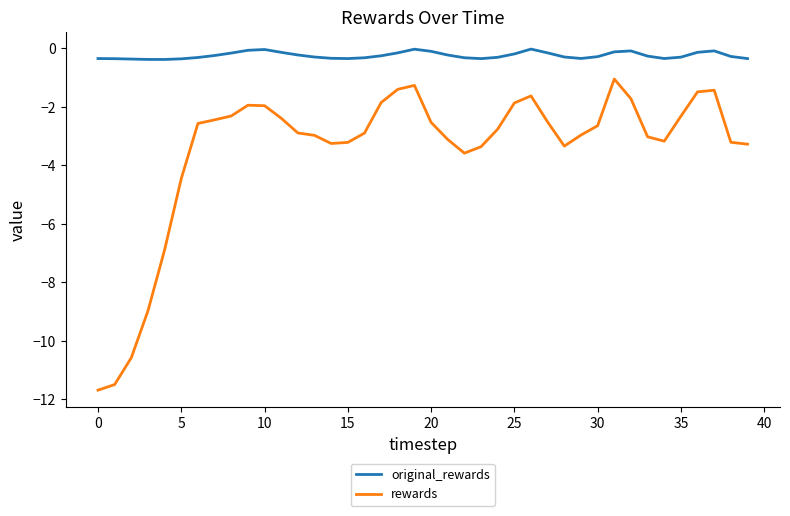

True or false: rewards and original_rewards cross at least once.

False